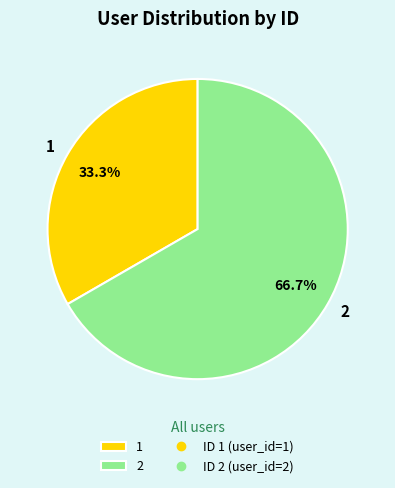

Rank the categories by value from highest to lowest.

2, 1